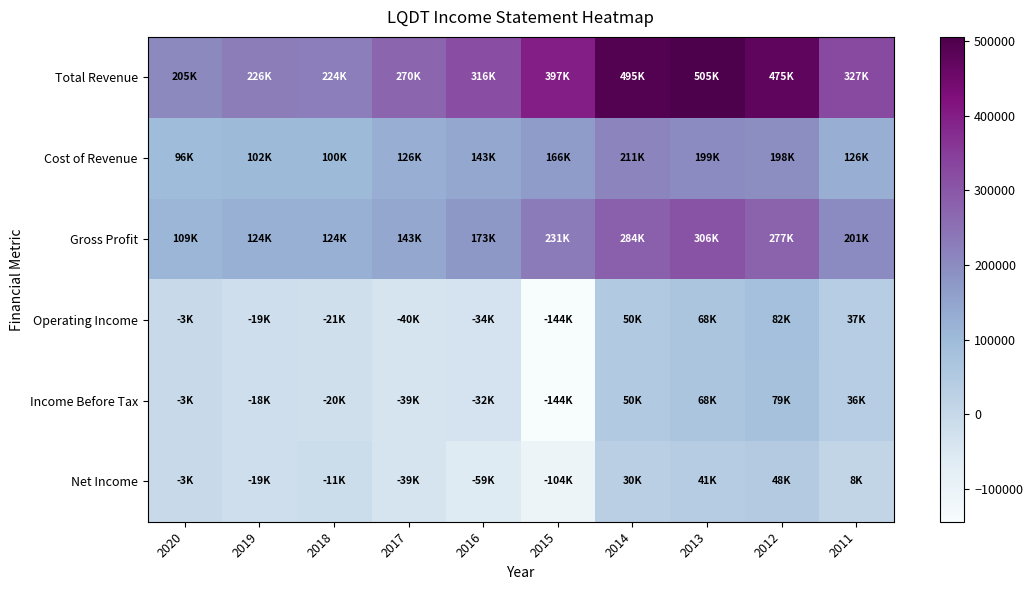

What is the smallest value displayed?

-144400